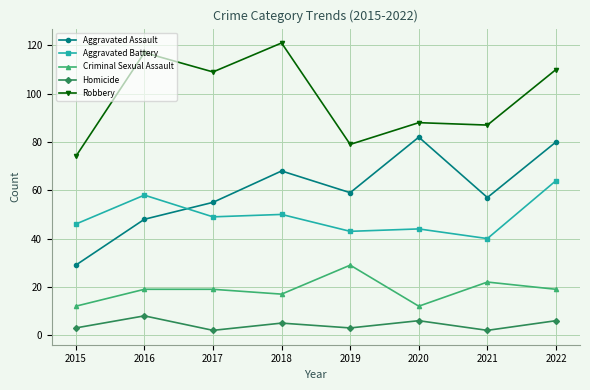

What is the maximum value shown in the chart?

121